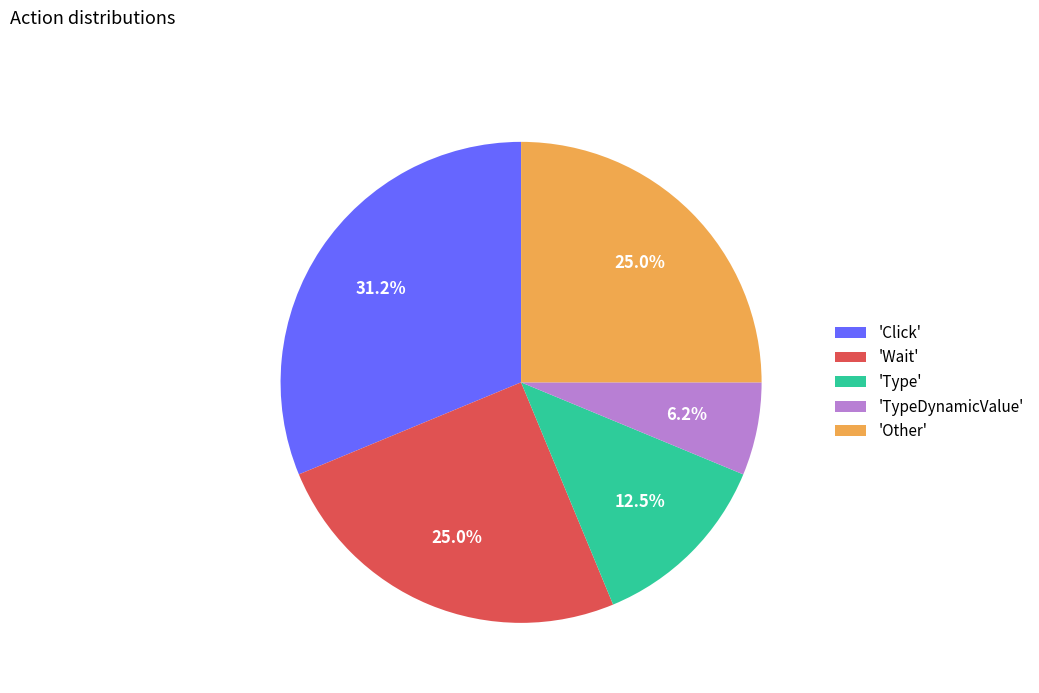

Is the sum of 'TypeDynamicValue' and 'Other' greater than half?

No